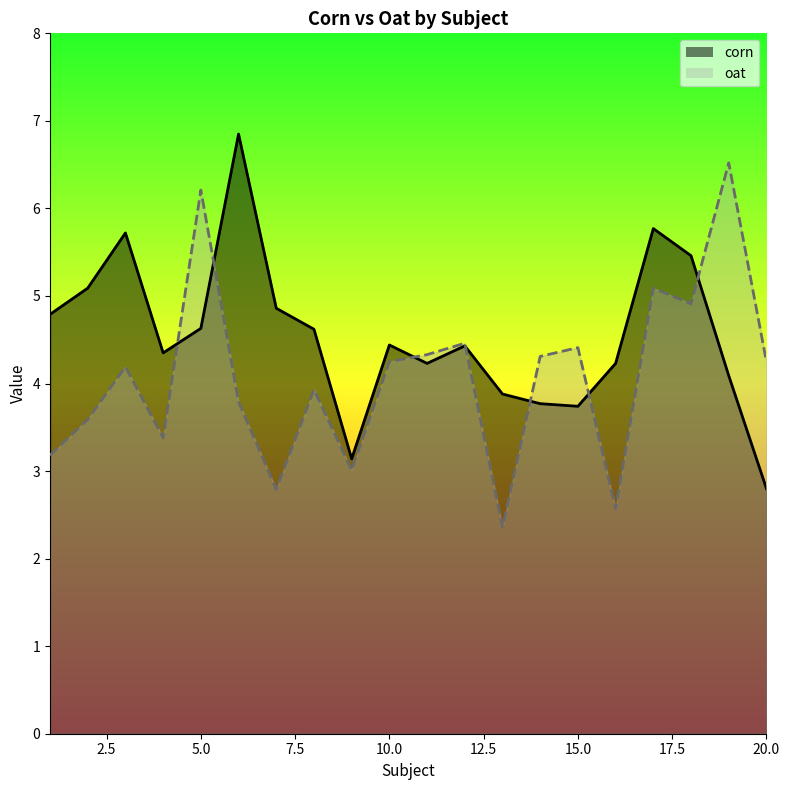

The corn series shows 6.8 at 6. True or false?

True